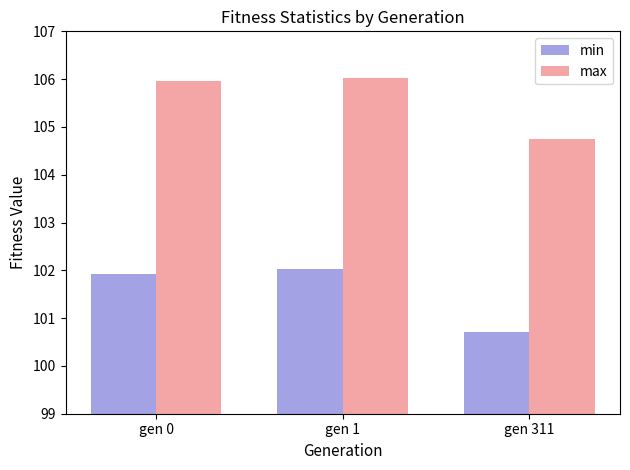

At which category is the sum across all series the highest?

gen 1